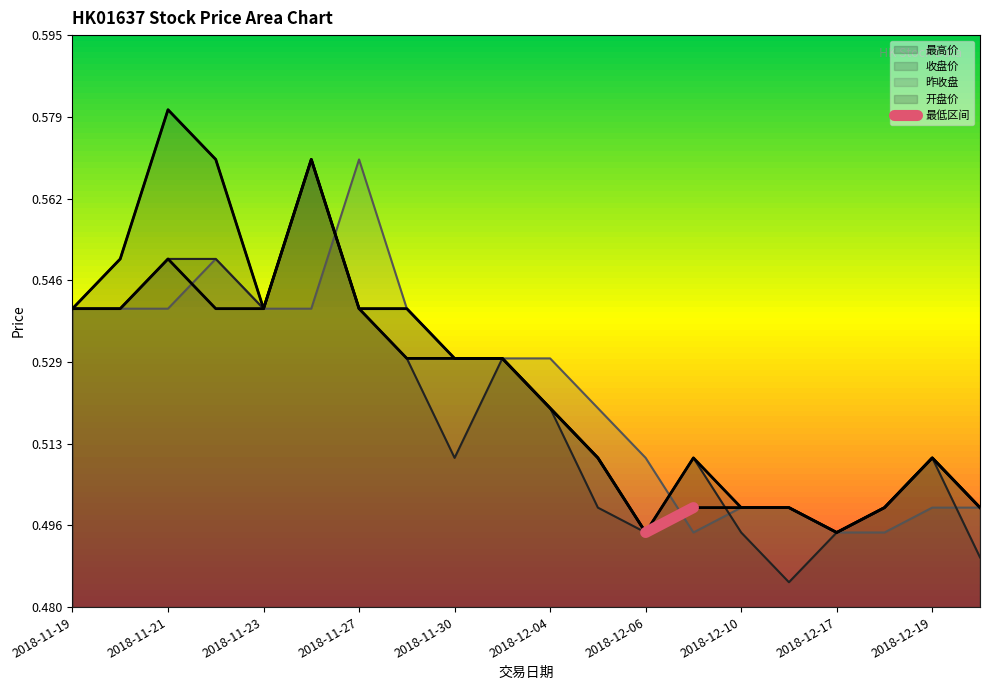

At which label does 最高价 reach its peak?

2018-11-21